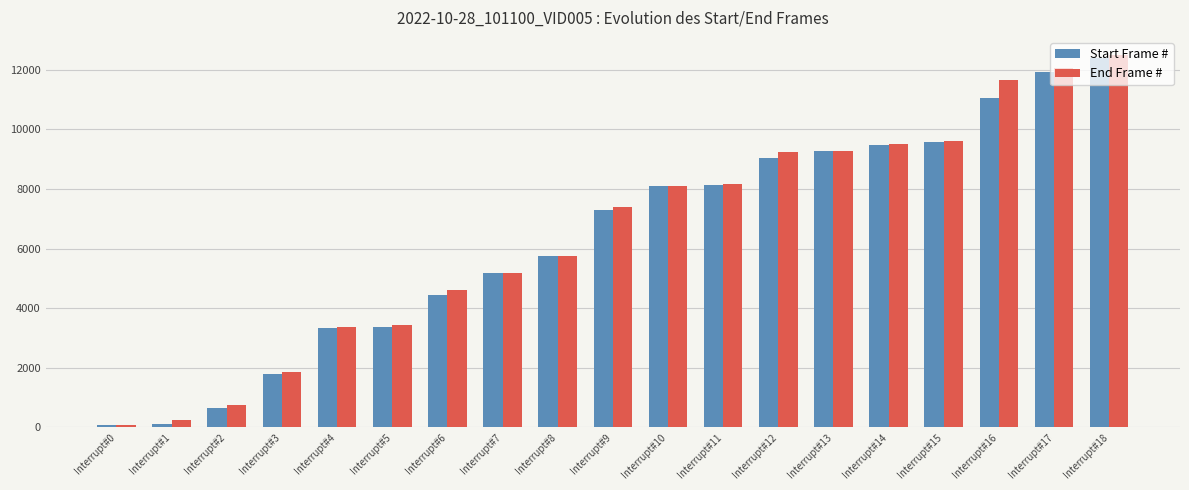

What is the total value across all series at Interrupt#6?

9033